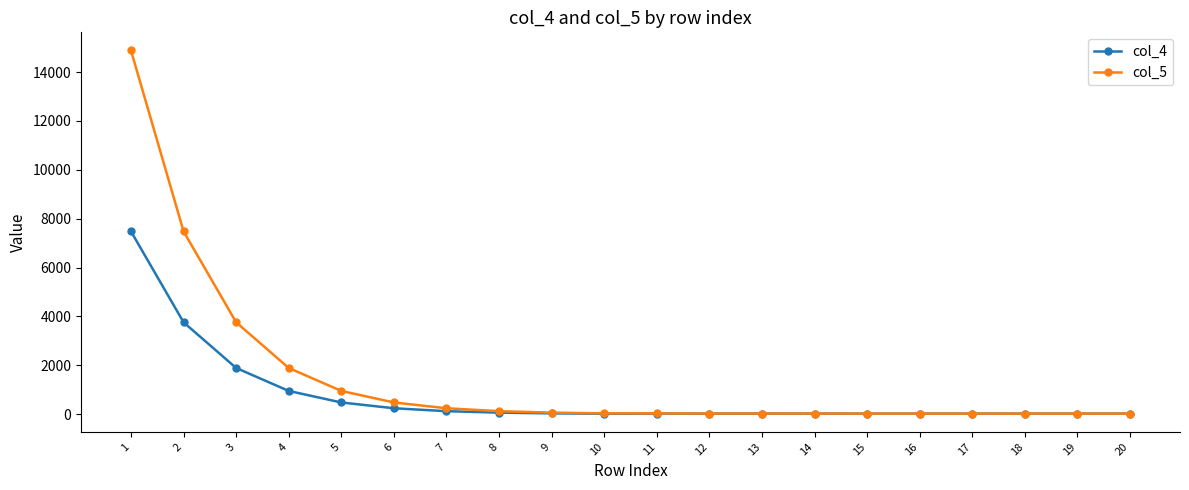

At how many categories does at least one series exceed 6792?

2